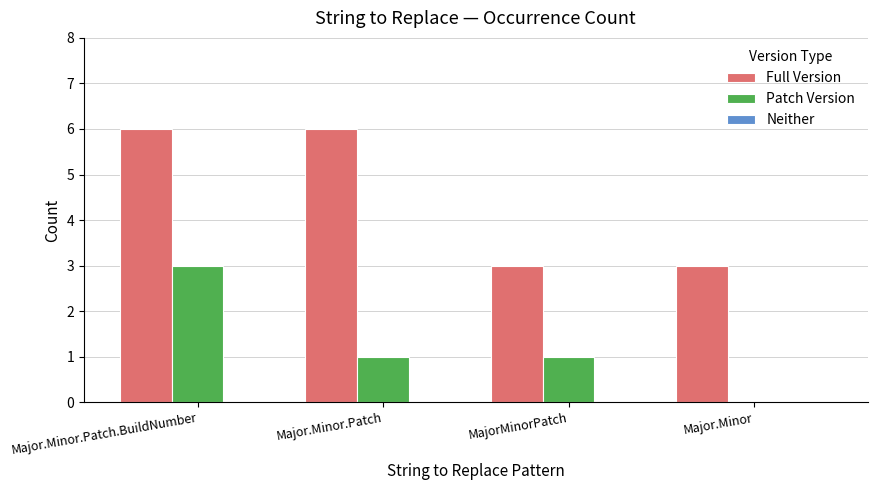

The value of Patch Version at Major.Minor.Patch.BuildNumber is 3. True or false?

True